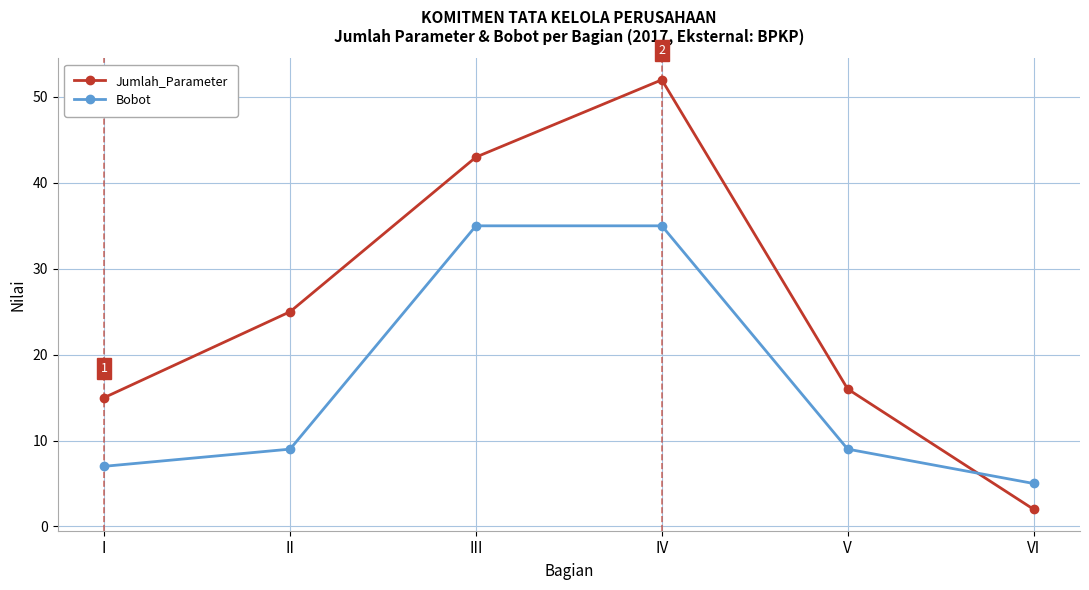

The value of Jumlah_Parameter at II is 13. True or false?

False